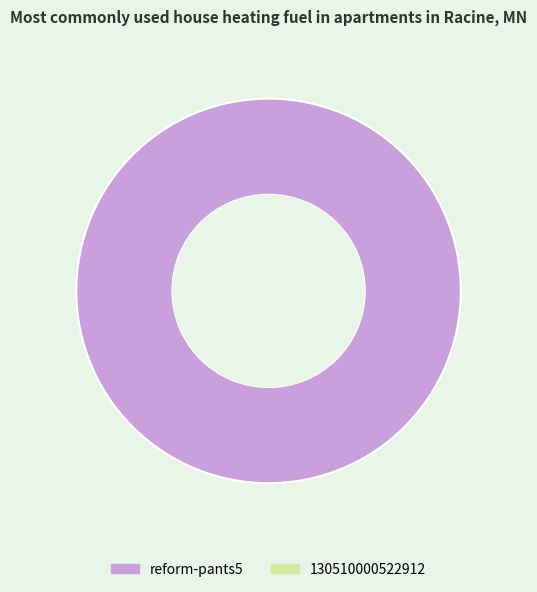

Is there a majority slice in this chart?

Yes